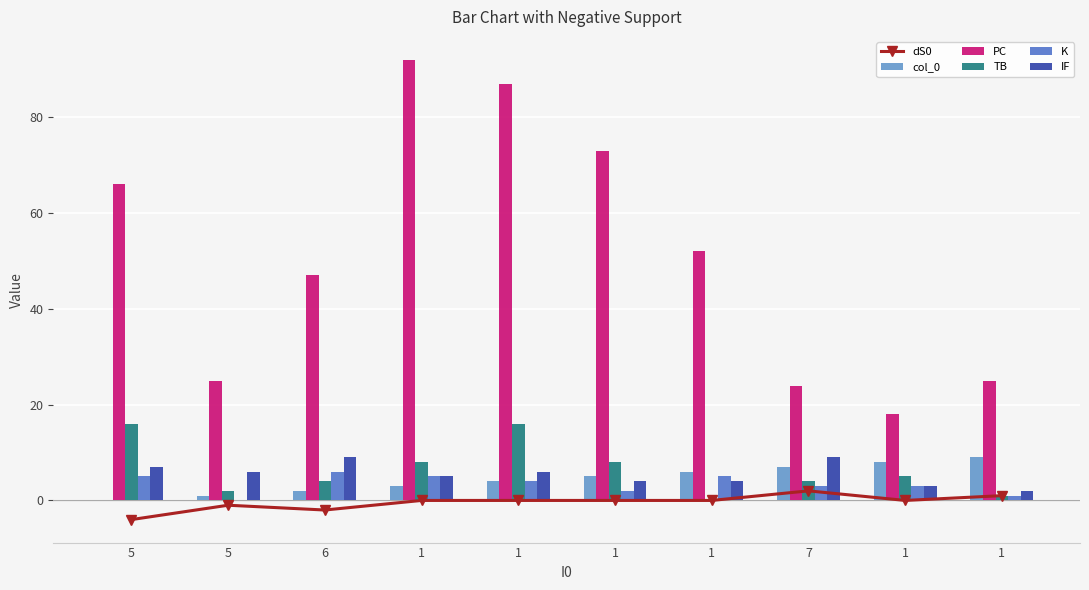

Reading right to left, list all the values displayed in this chart.

dS0: 1	0	2	0	0	0	0	-2	-1	-4
col_0: 9	8	7	6	5	4	3	2	1	0
PC: 25	18	24	52	73	87	92	47	25	66
TB: 1	5	4	0	8	16	8	4	2	16
K: 1	3	3	5	2	4	5	6	0	5
IF: 2	3	9	4	4	6	5	9	6	7